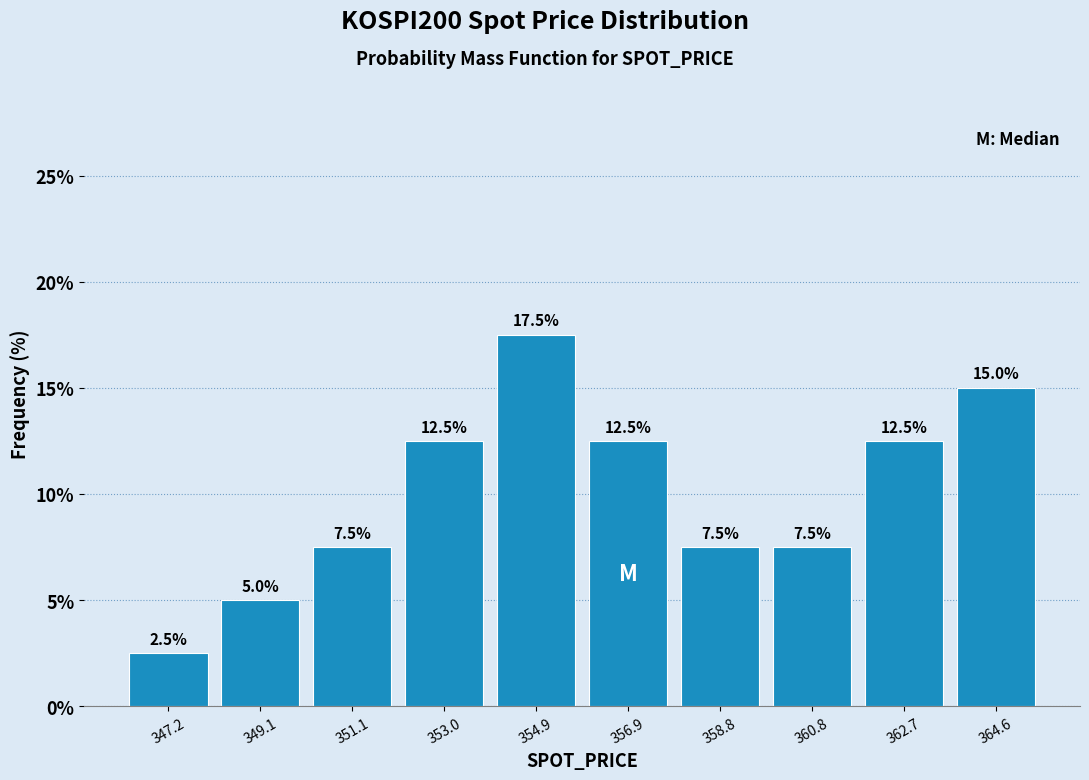

Reading left to right, list every bar in this chart as the range it spans on the x-axis followed by its height. The bar edges are not printed on the chart, so give them approximately, as read against the axis.

346.2 to 348.2: 2.5
348.2 to 350.0: 5.0
350.0 to 352.0: 7.5
352.0 to 354.0: 12.5
354.0 to 356.0: 17.5
356.0 to 357.8: 12.5
357.8 to 359.8: 7.5
359.8 to 361.8: 7.5
361.8 to 363.6: 12.5
363.6 to 365.6: 15.0